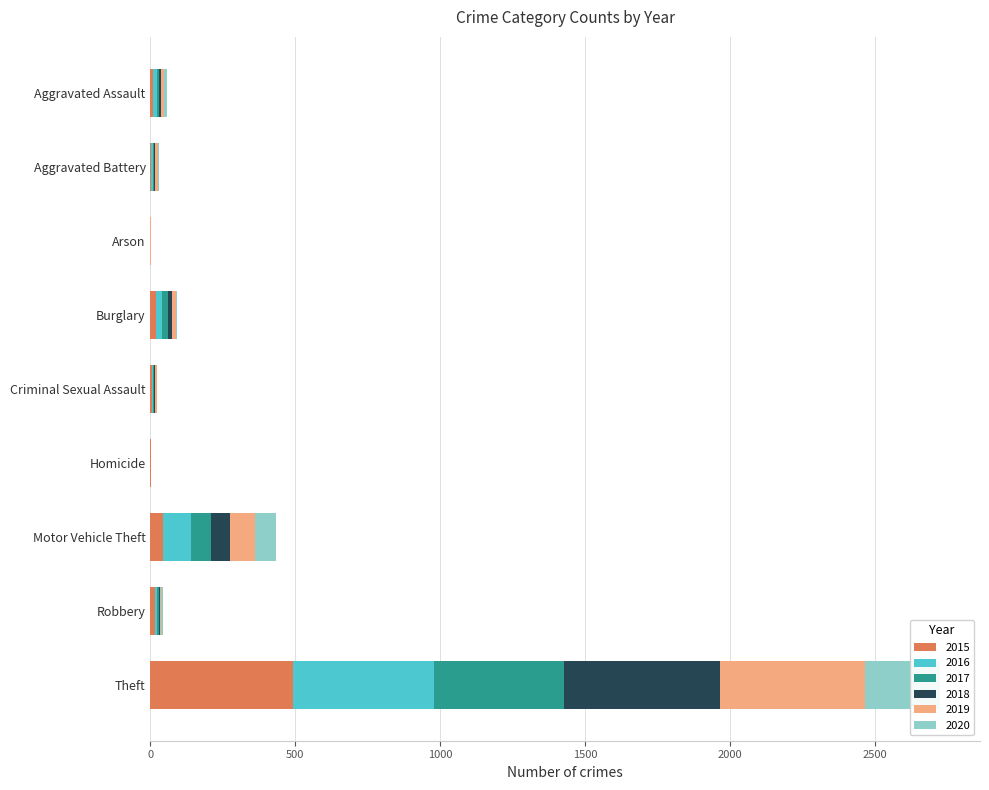

Reading right to left, list all the values displayed in this chart.

2015: Theft=491	Robbery=15	Motor Vehicle Theft=43	Homicide=1	Criminal Sexual Assault=4	Burglary=19	Arson=0	Aggravated Battery=3	Aggravated Assault=8
2016: Theft=489	Robbery=8	Motor Vehicle Theft=98	Homicide=0	Criminal Sexual Assault=6	Burglary=22	Arson=0	Aggravated Battery=5	Aggravated Assault=13
2017: Theft=447	Robbery=6	Motor Vehicle Theft=69	Homicide=1	Criminal Sexual Assault=2	Burglary=18	Arson=0	Aggravated Battery=5	Aggravated Assault=10
2018: Theft=539	Robbery=3	Motor Vehicle Theft=65	Homicide=0	Criminal Sexual Assault=5	Burglary=16	Arson=0	Aggravated Battery=4	Aggravated Assault=7
2019: Theft=500	Robbery=6	Motor Vehicle Theft=87	Homicide=0	Criminal Sexual Assault=4	Burglary=12	Arson=1	Aggravated Battery=8	Aggravated Assault=7
2020: Theft=261	Robbery=6	Motor Vehicle Theft=71	Homicide=0	Criminal Sexual Assault=1	Burglary=5	Arson=1	Aggravated Battery=6	Aggravated Assault=11